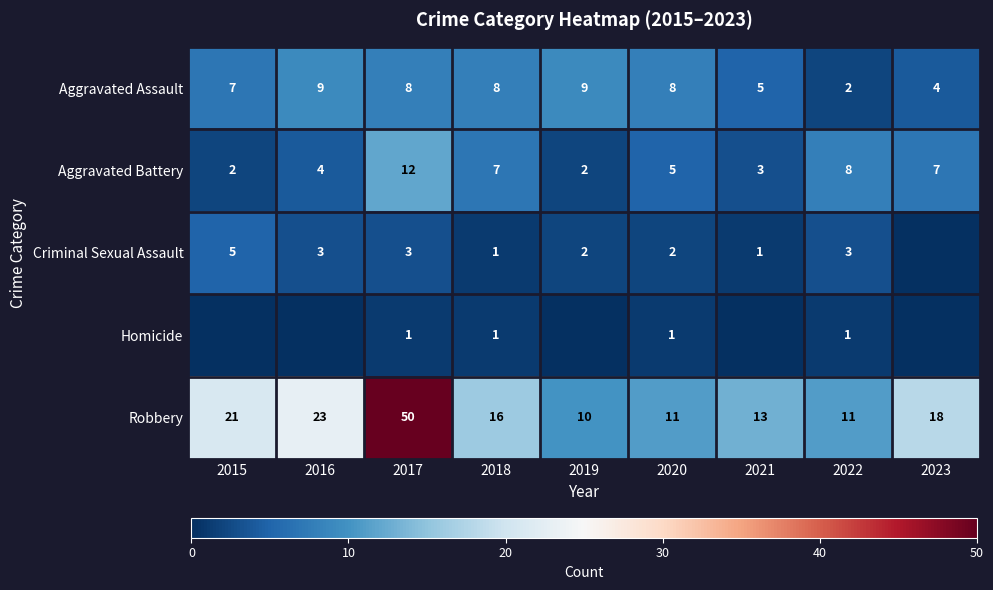

What is the total value across all series at 2017?

74